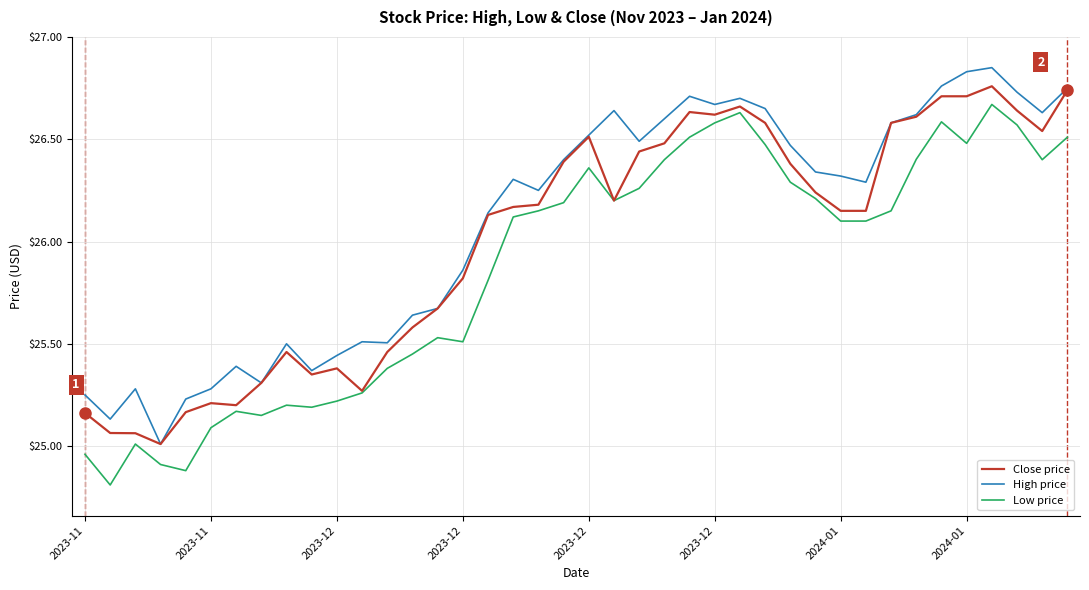

List the series in order of their overall mean, lowest first.

Low price, Close price, High price